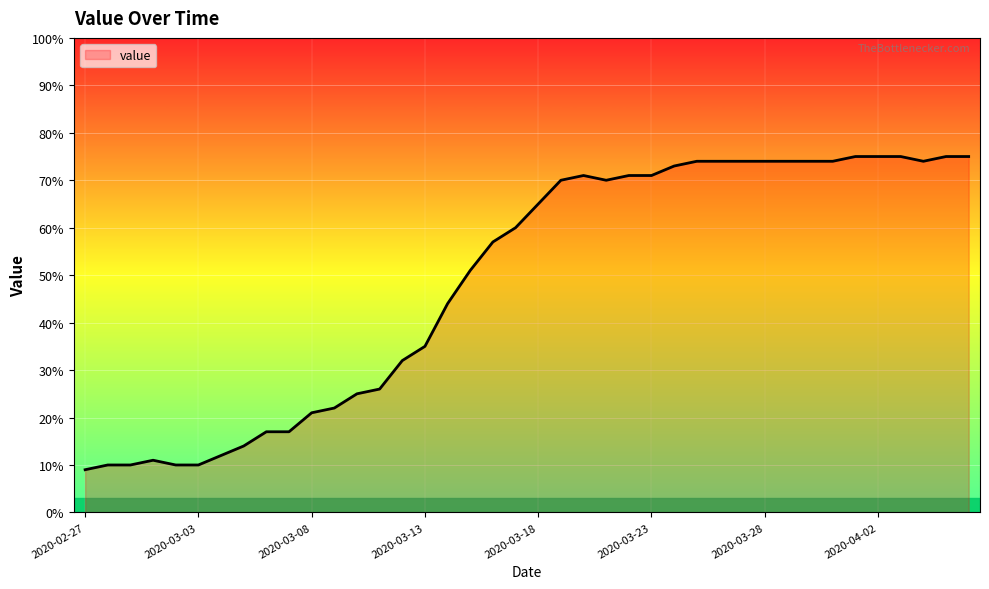

What is the difference between the maximum and minimum values?

66